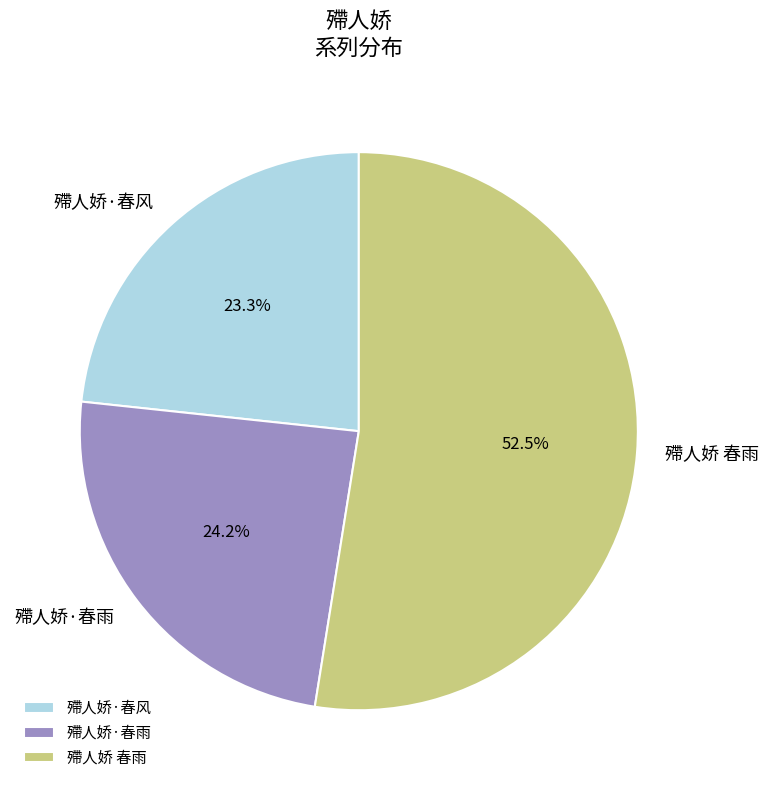

Which has a higher value, 殢人娇 春雨 or 殢人娇·春雨?

殢人娇 春雨